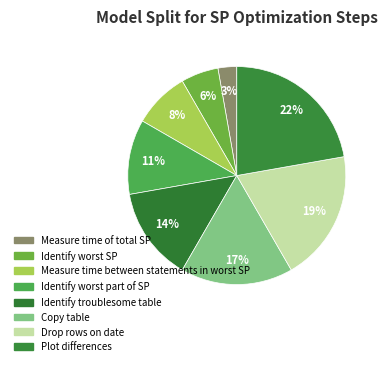

Is there a majority slice in this chart?

No